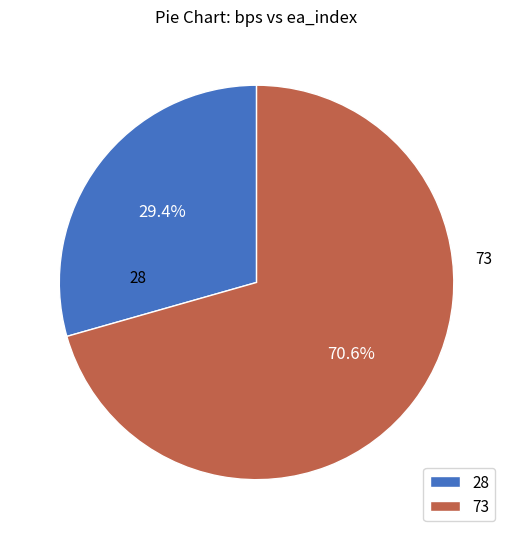

Which category accounts for the majority?

73